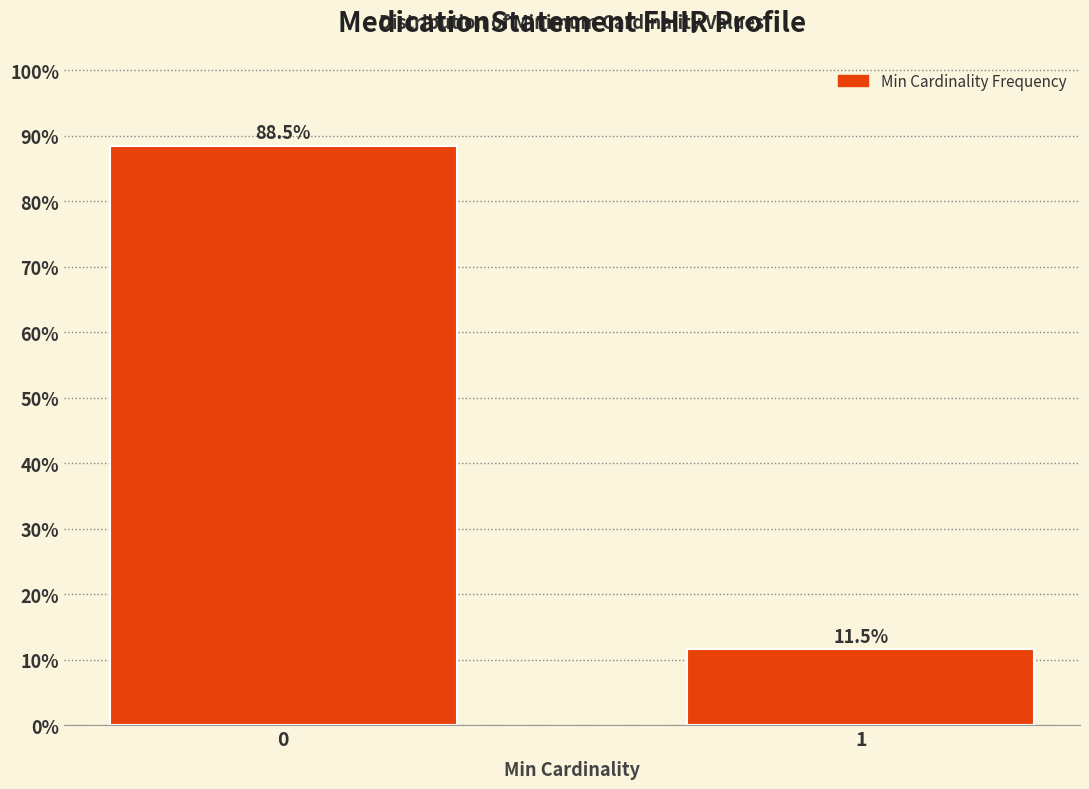

Reading left to right, transcribe all the data shown in this chart.

0=88.5	1=11.5